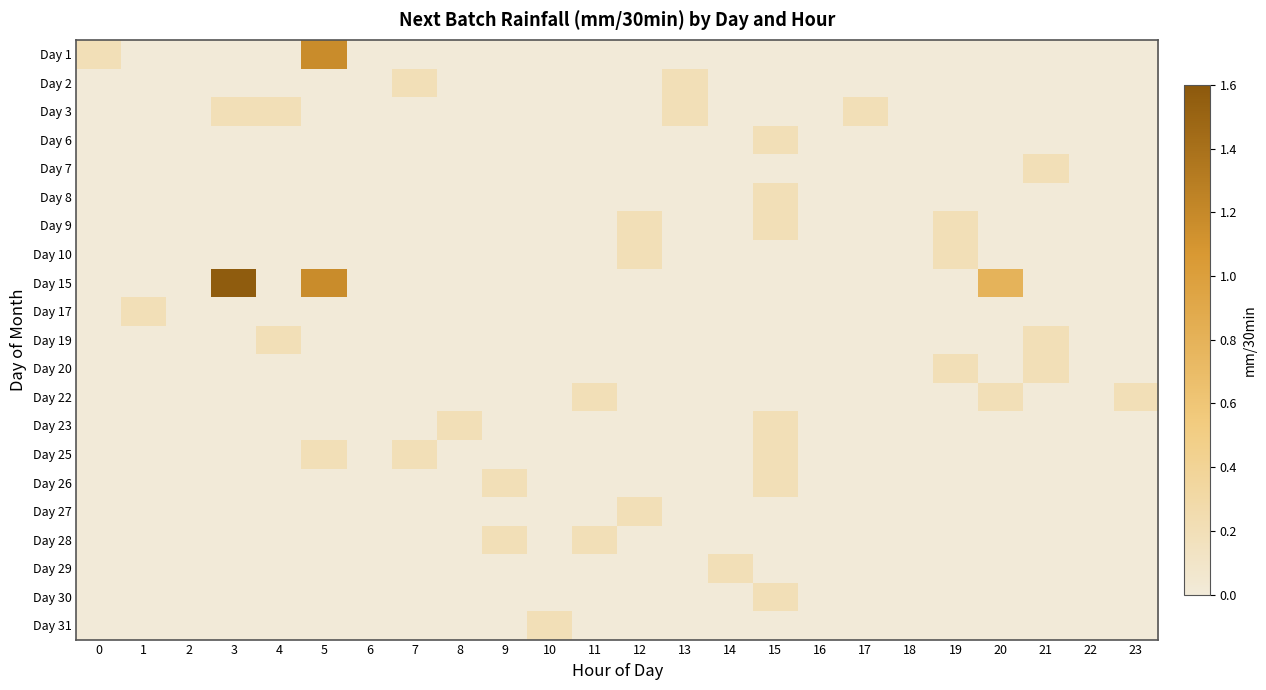

Reading left to right, transcribe all the data shown in this chart.

Day 1: 0=0.2	1=0.0	2=0.0	3=0.0	4=0.0	5=1.2	6=0.0	7=0.0	8=0.0	9=0.0	10=0.0	11=0.0	12=0.0	13=0.0	14=0.0	15=0.0	16=0.0	17=0.0	18=0.0	19=0.0	20=0.0	21=0.0	22=0.0	23=0.0
Day 2: 0=0.0	1=0.0	2=0.0	3=0.0	4=0.0	5=0.0	6=0.0	7=0.2	8=0.0	9=0.0	10=0.0	11=0.0	12=0.0	13=0.2	14=0.0	15=0.0	16=0.0	17=0.0	18=0.0	19=0.0	20=0.0	21=0.0	22=0.0	23=0.0
Day 3: 0=0.0	1=0.0	2=0.0	3=0.2	4=0.2	5=0.0	6=0.0	7=0.0	8=0.0	9=0.0	10=0.0	11=0.0	12=0.0	13=0.2	14=0.0	15=0.0	16=0.0	17=0.2	18=0.0	19=0.0	20=0.0	21=0.0	22=0.0	23=0.0
Day 6: 0=0.0	1=0.0	2=0.0	3=0.0	4=0.0	5=0.0	6=0.0	7=0.0	8=0.0	9=0.0	10=0.0	11=0.0	12=0.0	13=0.0	14=0.0	15=0.2	16=0.0	17=0.0	18=0.0	19=0.0	20=0.0	21=0.0	22=0.0	23=0.0
Day 7: 0=0.0	1=0.0	2=0.0	3=0.0	4=0.0	5=0.0	6=0.0	7=0.0	8=0.0	9=0.0	10=0.0	11=0.0	12=0.0	13=0.0	14=0.0	15=0.0	16=0.0	17=0.0	18=0.0	19=0.0	20=0.0	21=0.2	22=0.0	23=0.0
Day 8: 0=0.0	1=0.0	2=0.0	3=0.0	4=0.0	5=0.0	6=0.0	7=0.0	8=0.0	9=0.0	10=0.0	11=0.0	12=0.0	13=0.0	14=0.0	15=0.2	16=0.0	17=0.0	18=0.0	19=0.0	20=0.0	21=0.0	22=0.0	23=0.0
Day 9: 0=0.0	1=0.0	2=0.0	3=0.0	4=0.0	5=0.0	6=0.0	7=0.0	8=0.0	9=0.0	10=0.0	11=0.0	12=0.2	13=0.0	14=0.0	15=0.2	16=0.0	17=0.0	18=0.0	19=0.2	20=0.0	21=0.0	22=0.0	23=0.0
Day 10: 0=0.0	1=0.0	2=0.0	3=0.0	4=0.0	5=0.0	6=0.0	7=0.0	8=0.0	9=0.0	10=0.0	11=0.0	12=0.2	13=0.0	14=0.0	15=0.0	16=0.0	17=0.0	18=0.0	19=0.2	20=0.0	21=0.0	22=0.0	23=0.0
Day 15: 0=0.0	1=0.0	2=0.0	3=1.6	4=0.0	5=1.2	6=0.0	7=0.0	8=0.0	9=0.0	10=0.0	11=0.0	12=0.0	13=0.0	14=0.0	15=0.0	16=0.0	17=0.0	18=0.0	19=0.0	20=0.8	21=0.0	22=0.0	23=0.0
Day 17: 0=0.0	1=0.2	2=0.0	3=0.0	4=0.0	5=0.0	6=0.0	7=0.0	8=0.0	9=0.0	10=0.0	11=0.0	12=0.0	13=0.0	14=0.0	15=0.0	16=0.0	17=0.0	18=0.0	19=0.0	20=0.0	21=0.0	22=0.0	23=0.0
Day 19: 0=0.0	1=0.0	2=0.0	3=0.0	4=0.2	5=0.0	6=0.0	7=0.0	8=0.0	9=0.0	10=0.0	11=0.0	12=0.0	13=0.0	14=0.0	15=0.0	16=0.0	17=0.0	18=0.0	19=0.0	20=0.0	21=0.2	22=0.0	23=0.0
Day 20: 0=0.0	1=0.0	2=0.0	3=0.0	4=0.0	5=0.0	6=0.0	7=0.0	8=0.0	9=0.0	10=0.0	11=0.0	12=0.0	13=0.0	14=0.0	15=0.0	16=0.0	17=0.0	18=0.0	19=0.2	20=0.0	21=0.2	22=0.0	23=0.0
Day 22: 0=0.0	1=0.0	2=0.0	3=0.0	4=0.0	5=0.0	6=0.0	7=0.0	8=0.0	9=0.0	10=0.0	11=0.2	12=0.0	13=0.0	14=0.0	15=0.0	16=0.0	17=0.0	18=0.0	19=0.0	20=0.2	21=0.0	22=0.0	23=0.2
Day 23: 0=0.0	1=0.0	2=0.0	3=0.0	4=0.0	5=0.0	6=0.0	7=0.0	8=0.2	9=0.0	10=0.0	11=0.0	12=0.0	13=0.0	14=0.0	15=0.2	16=0.0	17=0.0	18=0.0	19=0.0	20=0.0	21=0.0	22=0.0	23=0.0
Day 25: 0=0.0	1=0.0	2=0.0	3=0.0	4=0.0	5=0.2	6=0.0	7=0.2	8=0.0	9=0.0	10=0.0	11=0.0	12=0.0	13=0.0	14=0.0	15=0.2	16=0.0	17=0.0	18=0.0	19=0.0	20=0.0	21=0.0	22=0.0	23=0.0
Day 26: 0=0.0	1=0.0	2=0.0	3=0.0	4=0.0	5=0.0	6=0.0	7=0.0	8=0.0	9=0.2	10=0.0	11=0.0	12=0.0	13=0.0	14=0.0	15=0.2	16=0.0	17=0.0	18=0.0	19=0.0	20=0.0	21=0.0	22=0.0	23=0.0
Day 27: 0=0.0	1=0.0	2=0.0	3=0.0	4=0.0	5=0.0	6=0.0	7=0.0	8=0.0	9=0.0	10=0.0	11=0.0	12=0.2	13=0.0	14=0.0	15=0.0	16=0.0	17=0.0	18=0.0	19=0.0	20=0.0	21=0.0	22=0.0	23=0.0
Day 28: 0=0.0	1=0.0	2=0.0	3=0.0	4=0.0	5=0.0	6=0.0	7=0.0	8=0.0	9=0.2	10=0.0	11=0.2	12=0.0	13=0.0	14=0.0	15=0.0	16=0.0	17=0.0	18=0.0	19=0.0	20=0.0	21=0.0	22=0.0	23=0.0
Day 29: 0=0.0	1=0.0	2=0.0	3=0.0	4=0.0	5=0.0	6=0.0	7=0.0	8=0.0	9=0.0	10=0.0	11=0.0	12=0.0	13=0.0	14=0.2	15=0.0	16=0.0	17=0.0	18=0.0	19=0.0	20=0.0	21=0.0	22=0.0	23=0.0
Day 30: 0=0.0	1=0.0	2=0.0	3=0.0	4=0.0	5=0.0	6=0.0	7=0.0	8=0.0	9=0.0	10=0.0	11=0.0	12=0.0	13=0.0	14=0.0	15=0.2	16=0.0	17=0.0	18=0.0	19=0.0	20=0.0	21=0.0	22=0.0	23=0.0
Day 31: 0=0.0	1=0.0	2=0.0	3=0.0	4=0.0	5=0.0	6=0.0	7=0.0	8=0.0	9=0.0	10=0.2	11=0.0	12=0.0	13=0.0	14=0.0	15=0.0	16=0.0	17=0.0	18=0.0	19=0.0	20=0.0	21=0.0	22=0.0	23=0.0